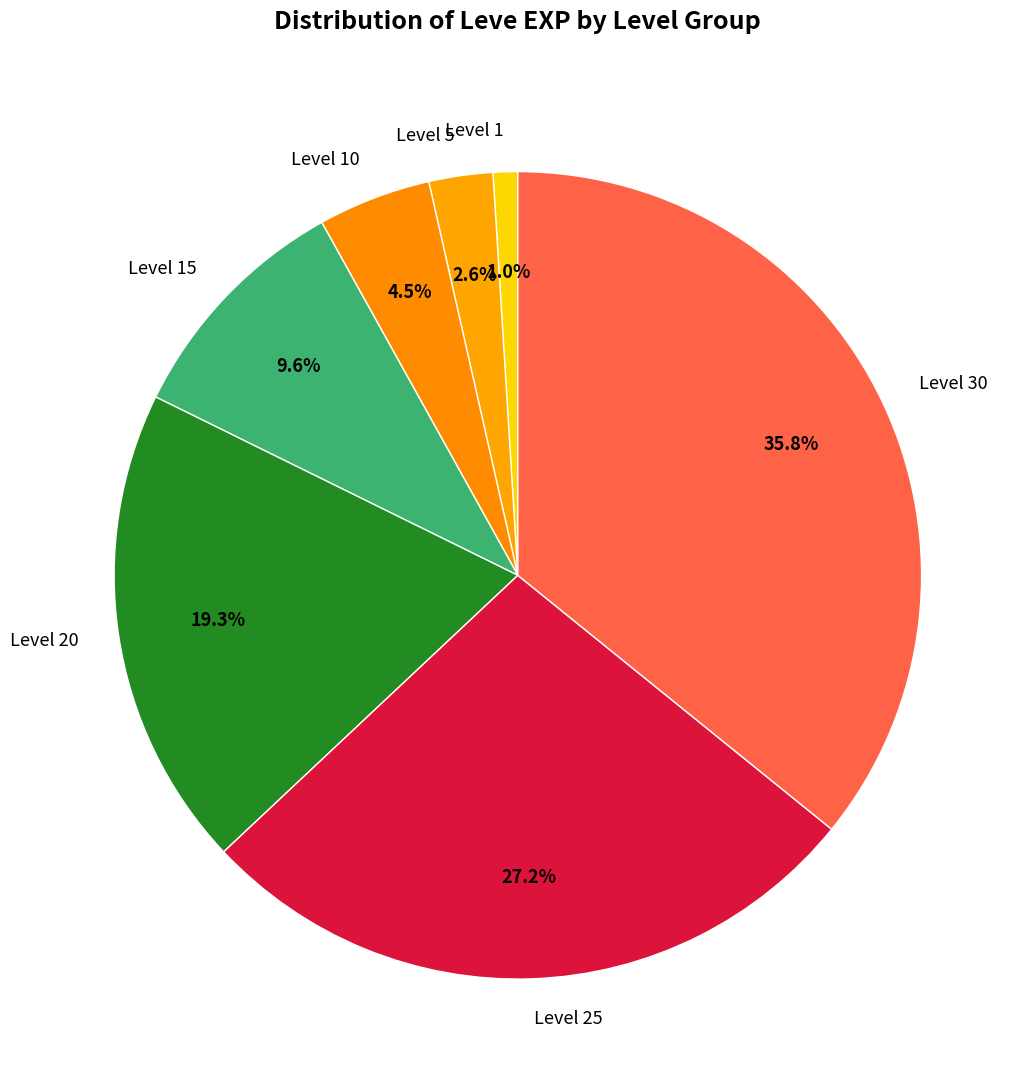

Which slice is the smallest?

Level 1